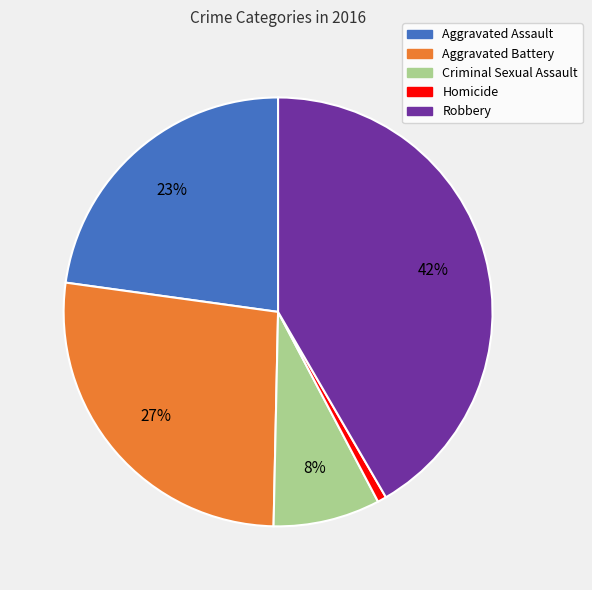

Which category has the smallest portion of the pie?

Homicide